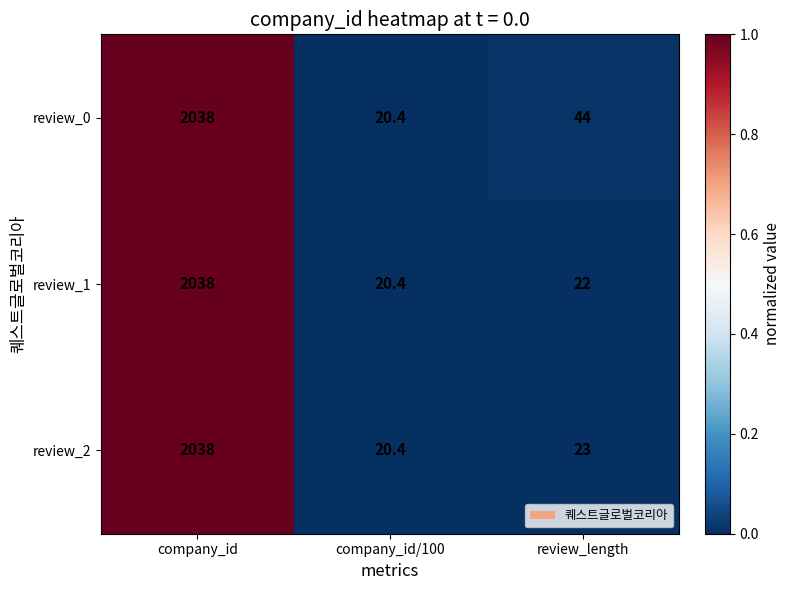

Reading left to right, transcribe all the data shown in this chart.

review_0: 2038.0	20.4	44.0
review_1: 2038.0	20.4	22.0
review_2: 2038.0	20.4	23.0